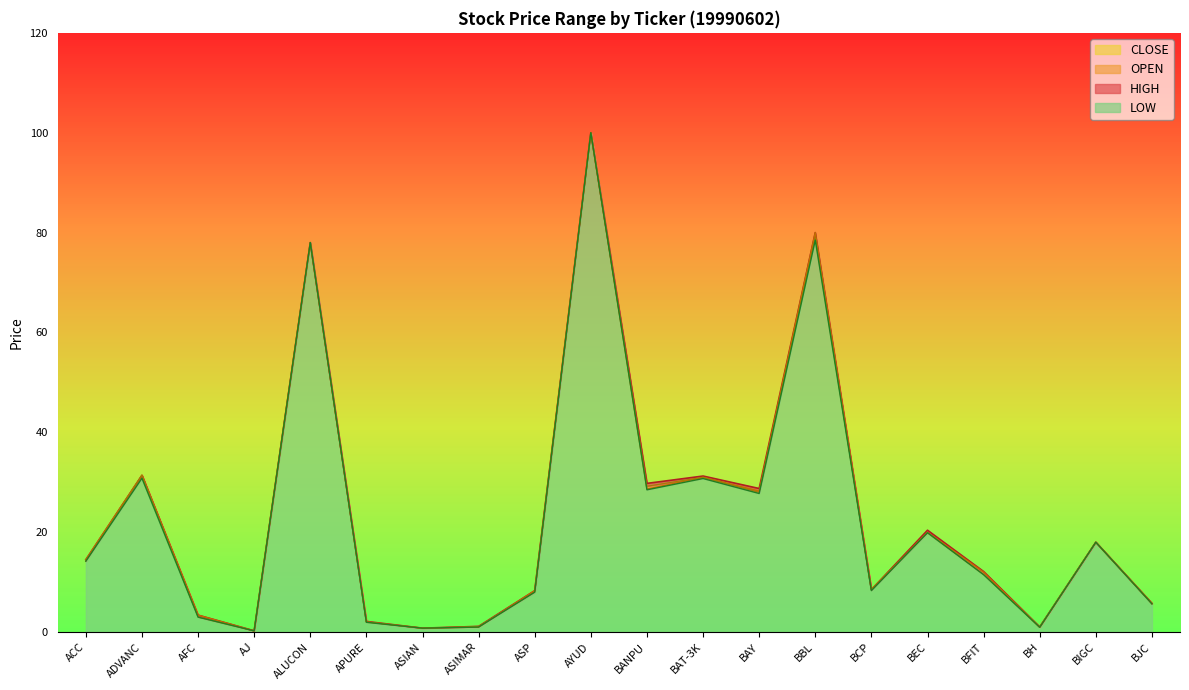

Is it true that LOW equals 2.6 at APURE?

False